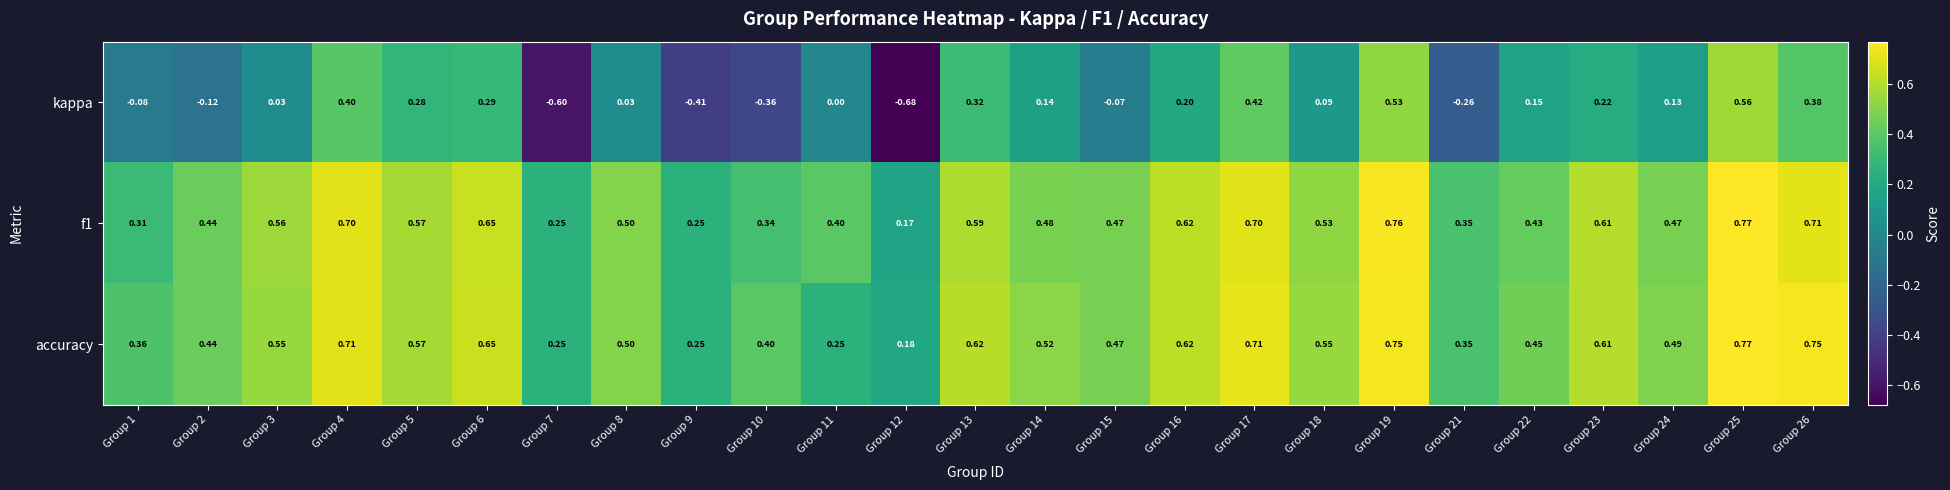

How many categories are shown in the chart?

25